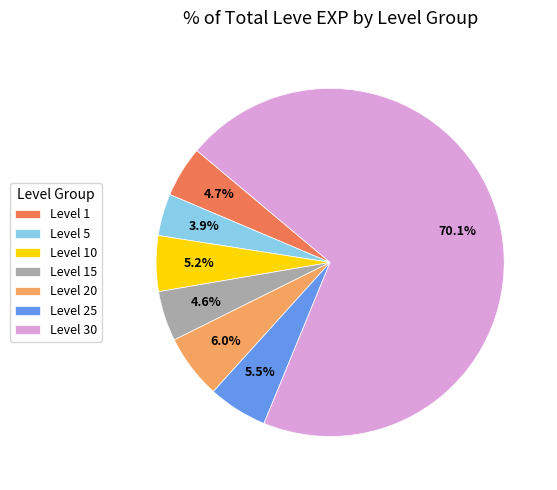

Is the sum of Level 10 and Level 20 greater than half?

No